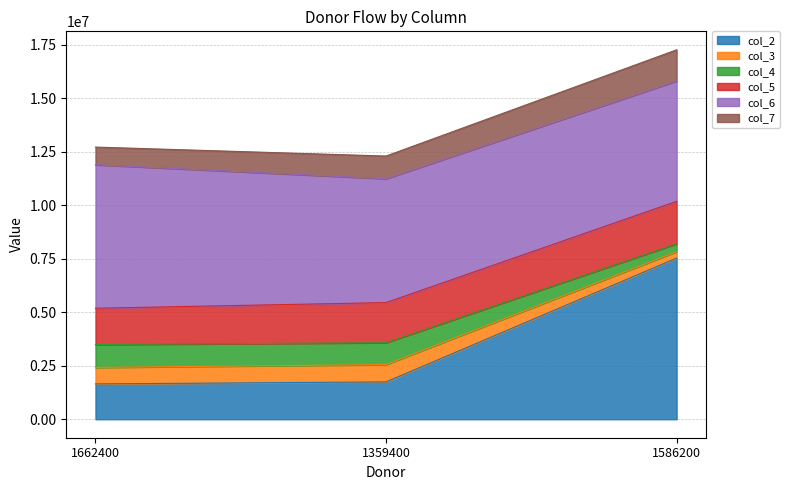

Is it true that col_2 equals 13416376 at 1586200?

False